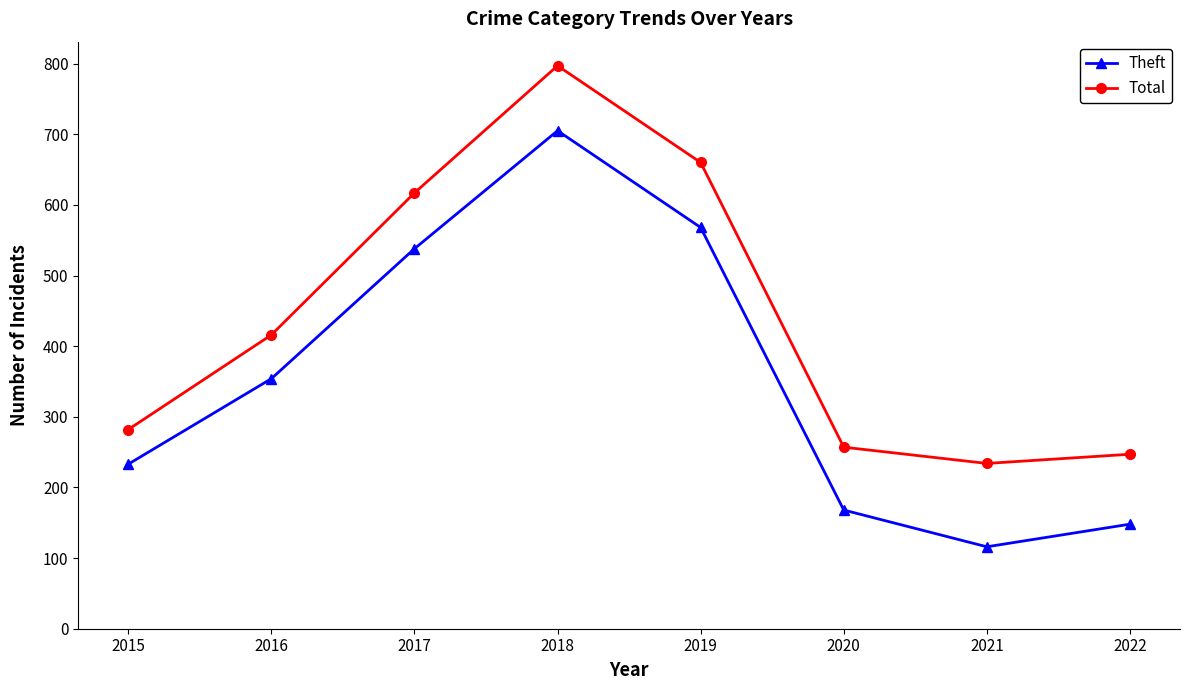

Is it true that Total equals 416 at 2016?

True